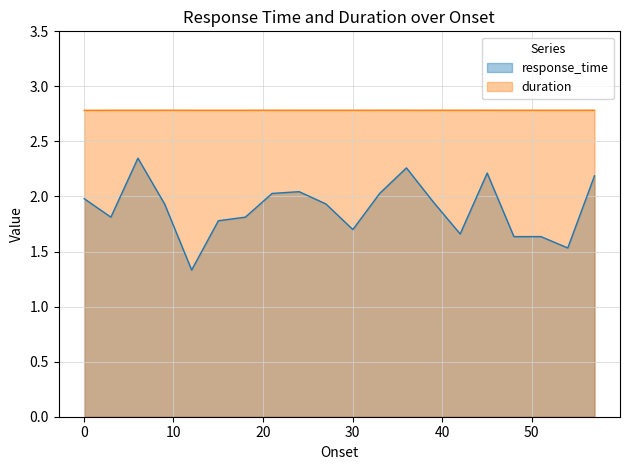

At which label does response_time reach its minimum?

12.03285289